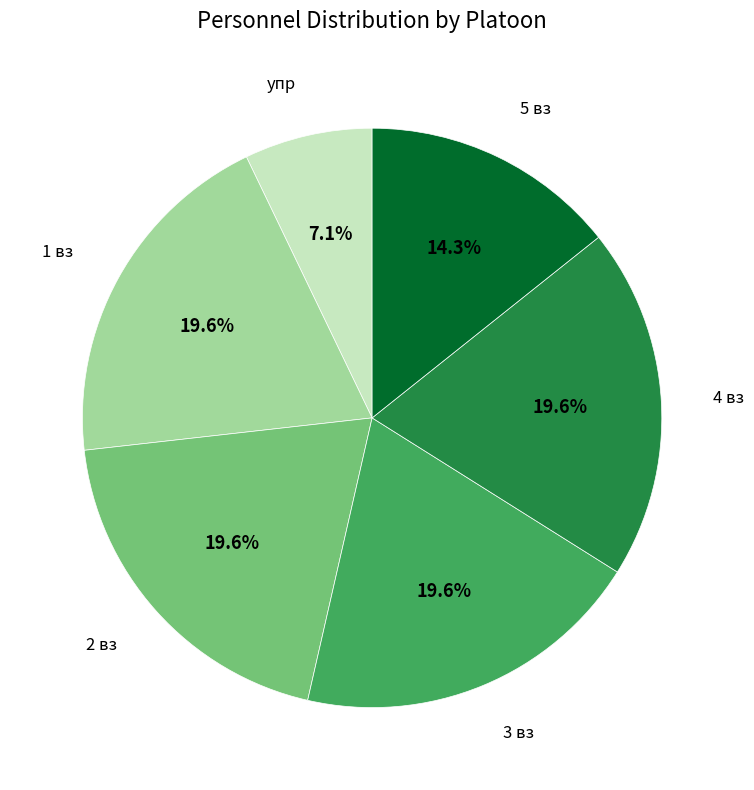

Count the number of slices in the pie.

6